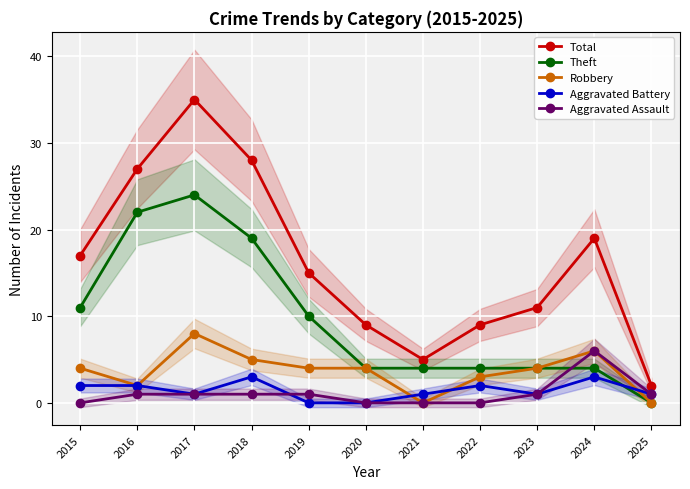

Is it true that Robbery equals 5 at 2021?

False